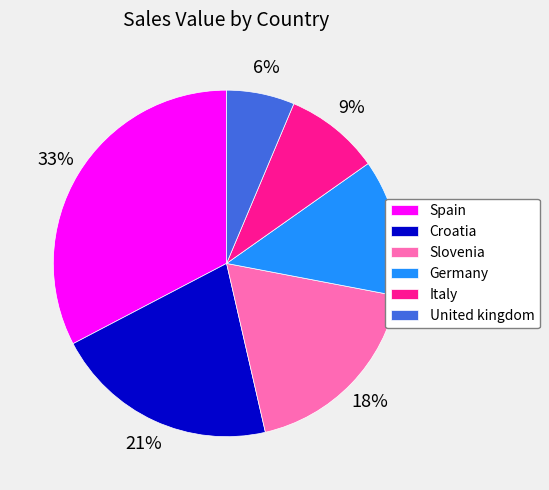

Does Germany account for over 50% of the chart?

No